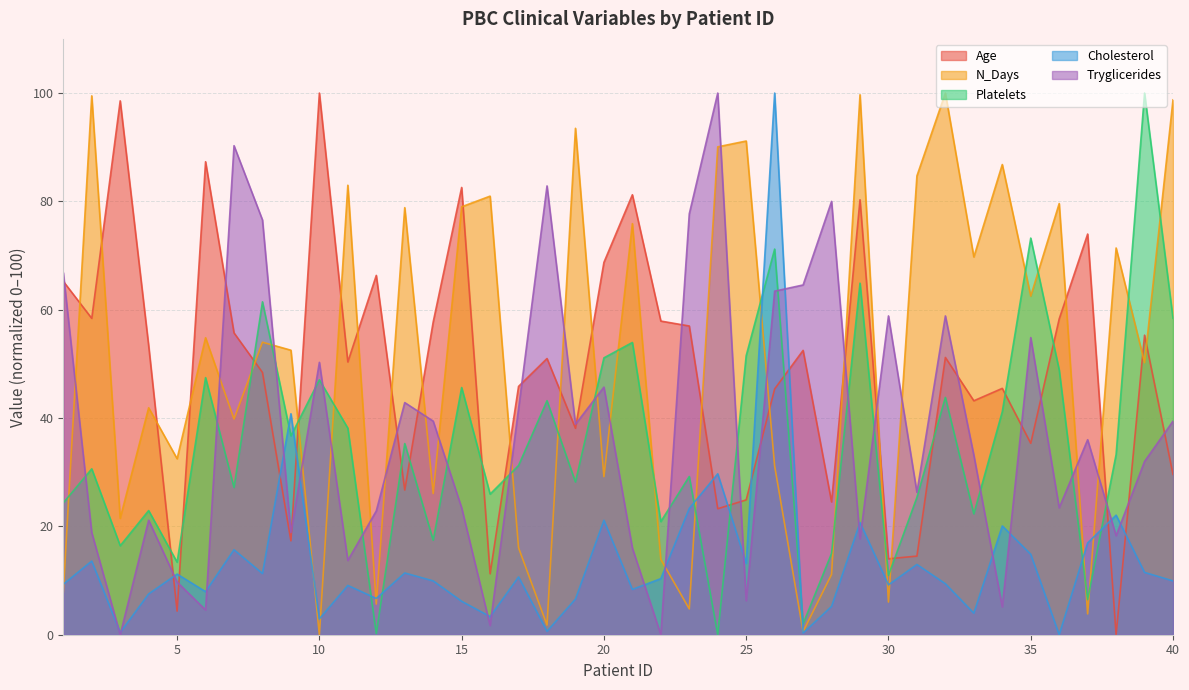

At which label does Age reach its peak?

10